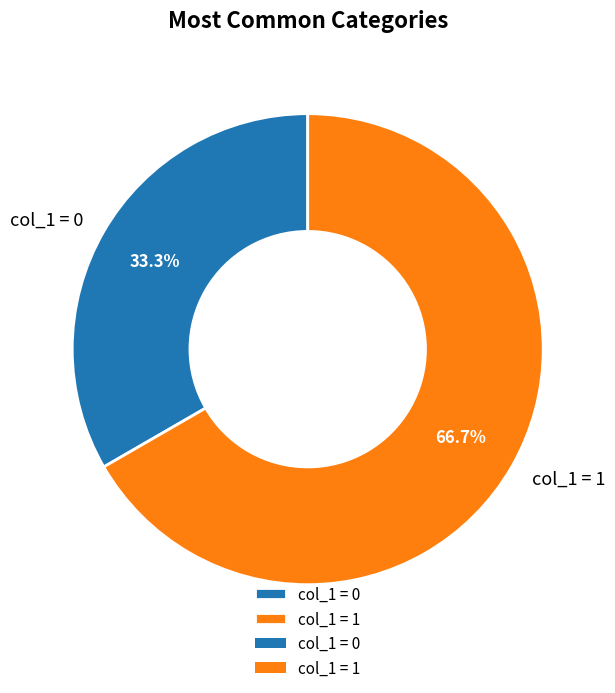

Rank the categories by value from highest to lowest.

col_1 = 1, col_1 = 0